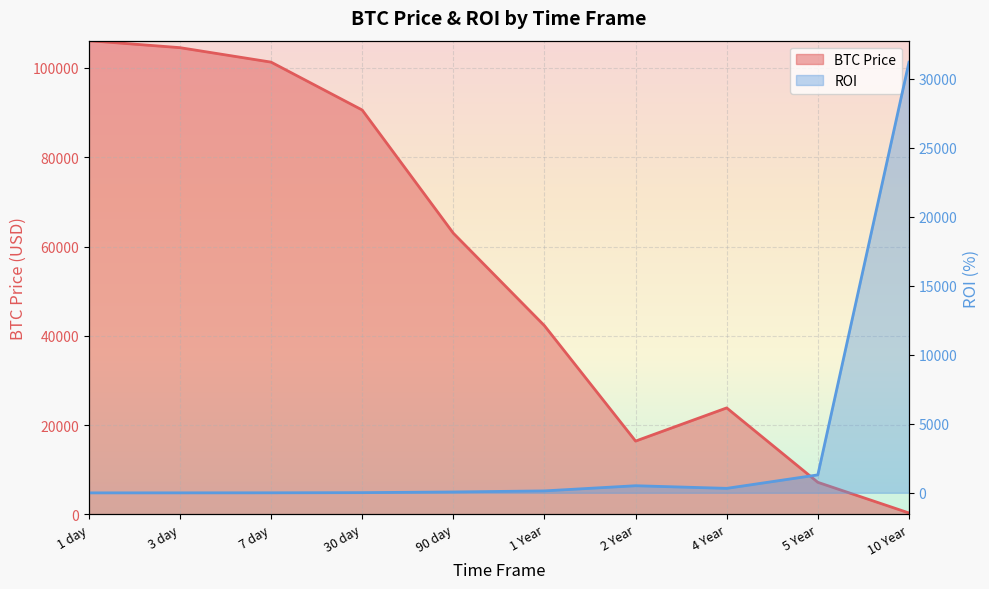

After their last crossing, which series has the higher values: BTC Price or ROI?

ROI